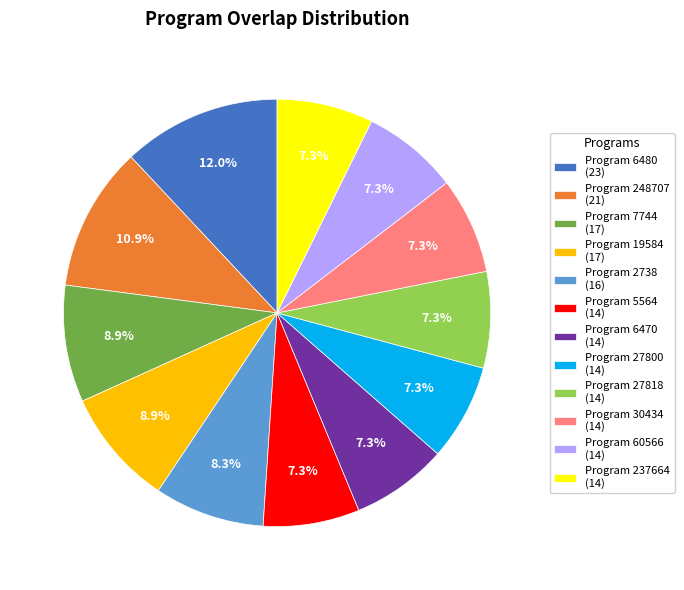

Which slice is the largest?

Program 6480 (23)